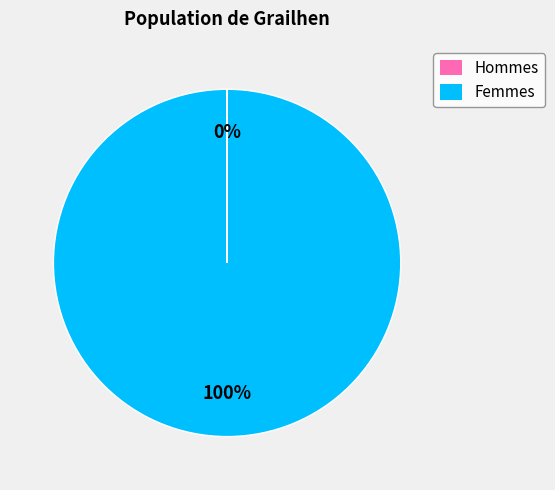

What is the majority slice?

Femmes